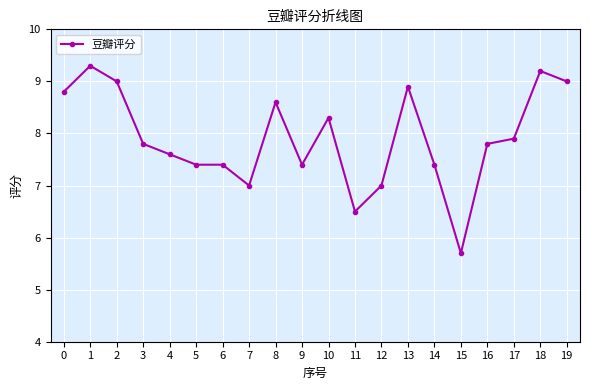

Reading right to left, transcribe all the data shown in this chart.

9.0	9.2	7.9	7.8	5.7	7.4	8.9	7.0	6.5	8.3	7.4	8.6	7.0	7.4	7.4	7.6	7.8	9.0	9.3	8.8